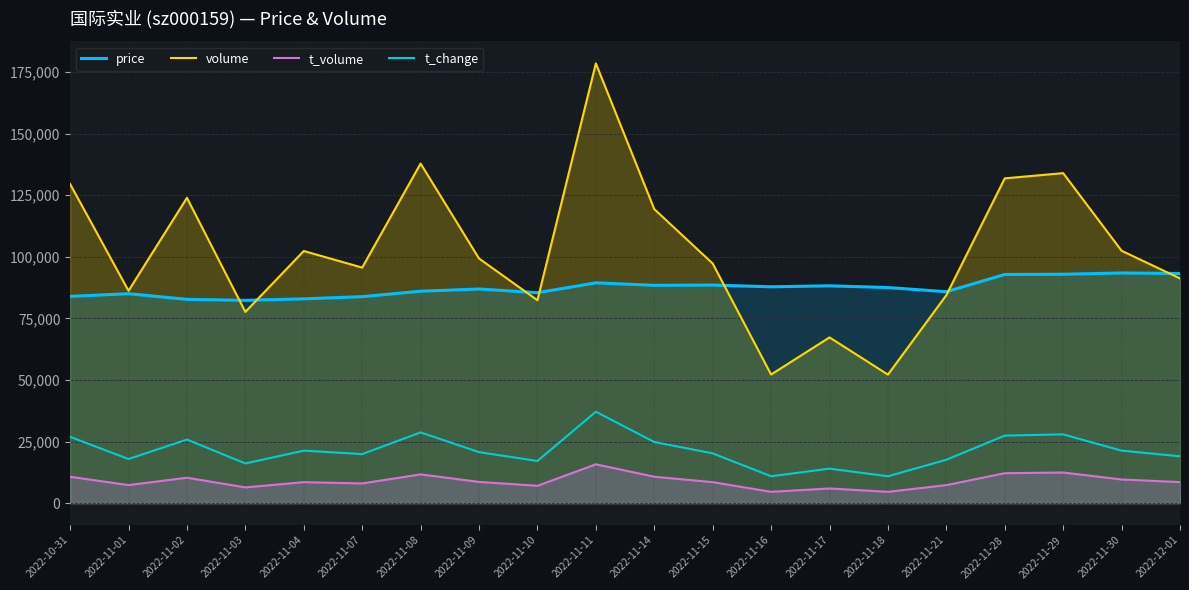

What is the sum of the t_volume values at 2022-11-07 and 2022-11-14?

18707.0